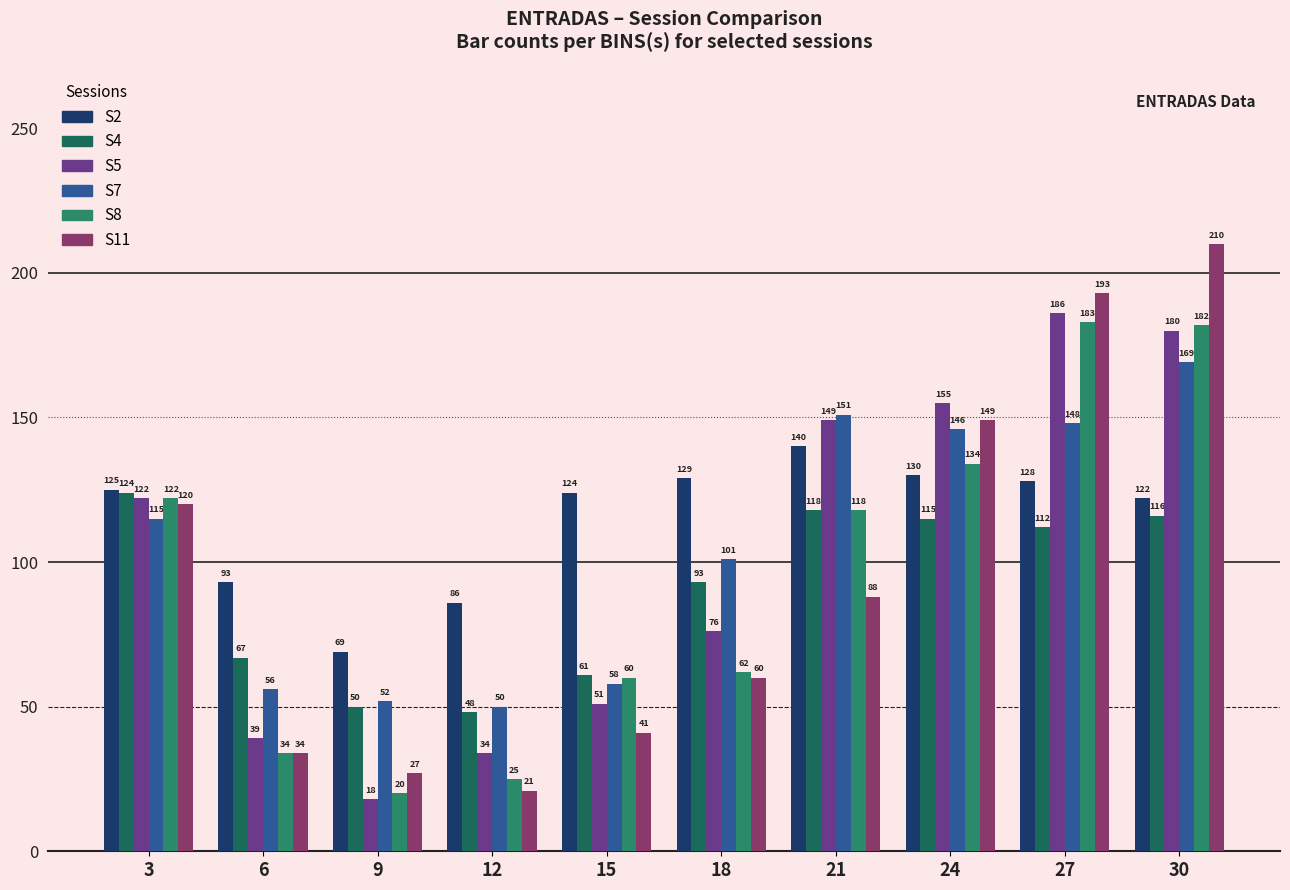

Reading left to right, what are all the values shown in this chart?

S2: 125	93	69	86	124	129	140	130	128	122
S4: 124	67	50	48	61	93	118	115	112	116
S5: 122	39	18	34	51	76	149	155	186	180
S7: 115	56	52	50	58	101	151	146	148	169
S8: 122	34	20	25	60	62	118	134	183	182
S11: 120	34	27	21	41	60	88	149	193	210